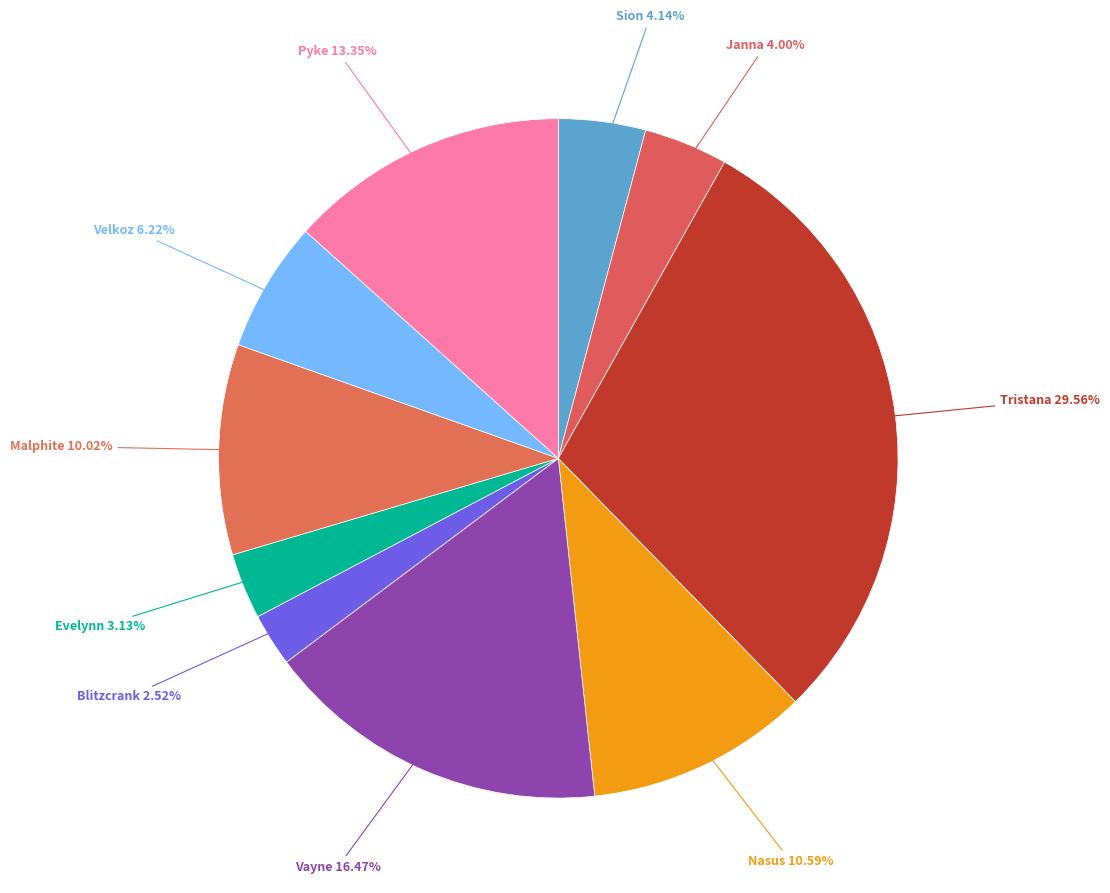

How many slices are in this pie chart?

10